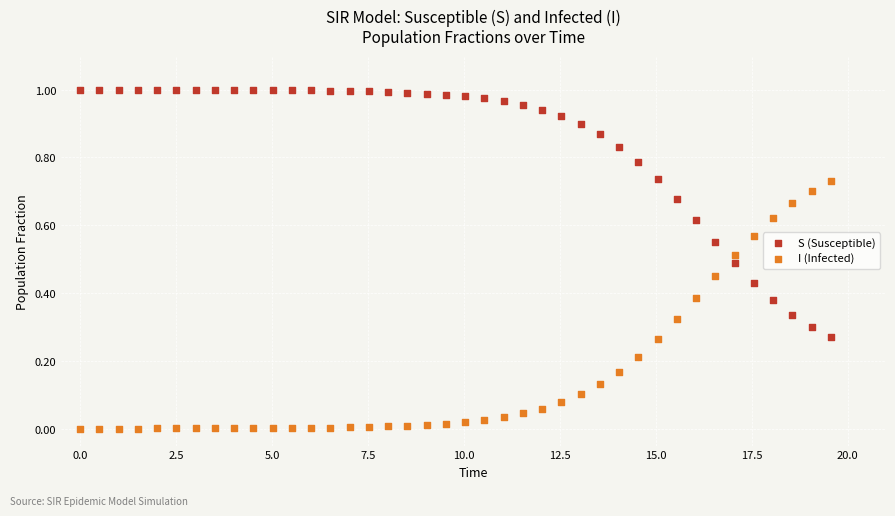

What are all the series names shown in the legend?

S (Susceptible), I (Infected)